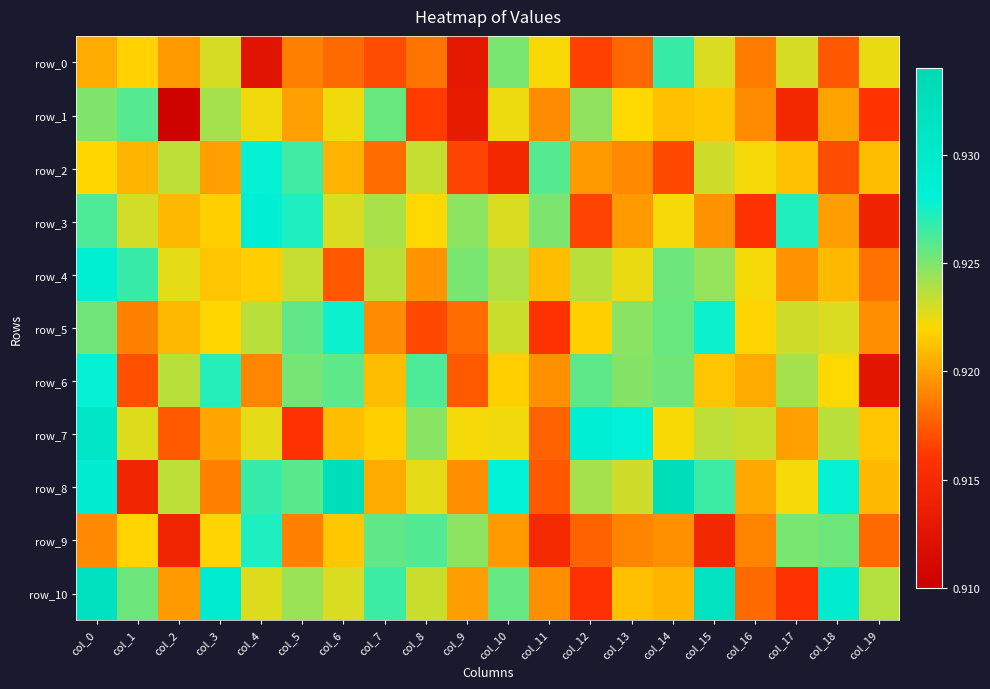

At col_14, list the series in order from smallest to largest.

row_2, row_9, row_10, row_1, row_7, row_3, row_6, row_4, row_5, row_0, row_8